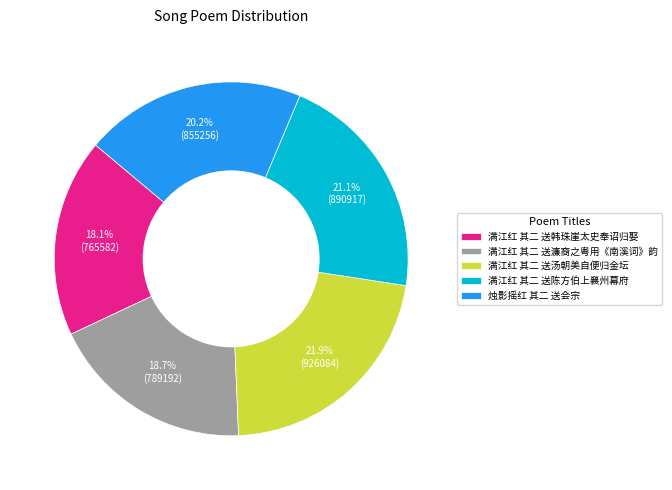

To the nearest percent, what is the difference between the 满江红 其二 送濂裔之粤用《南溪词》韵 and 满江红 其二 送汤朝美自便归金坛 slice percentages?

3%